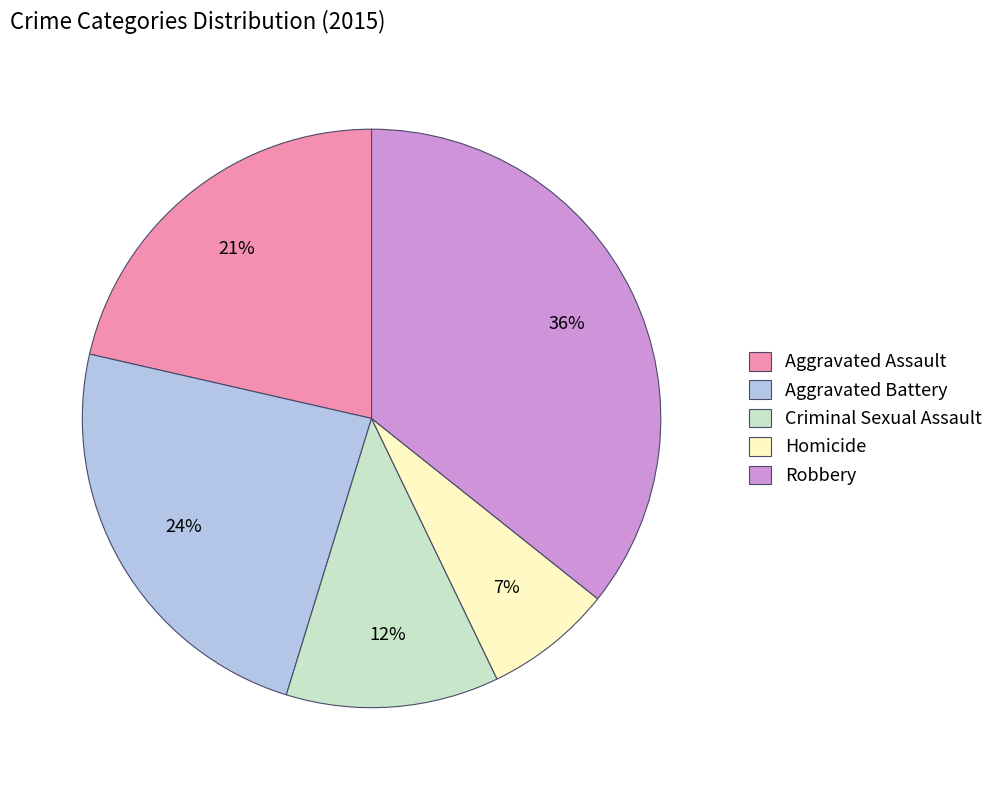

Do Criminal Sexual Assault and Aggravated Assault together represent more than half of the pie?

No